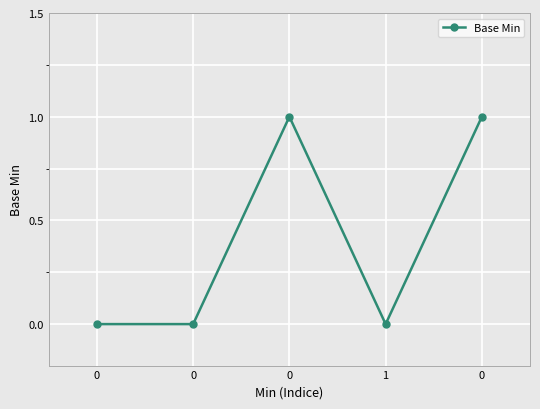

How many series are shown in this chart?

1